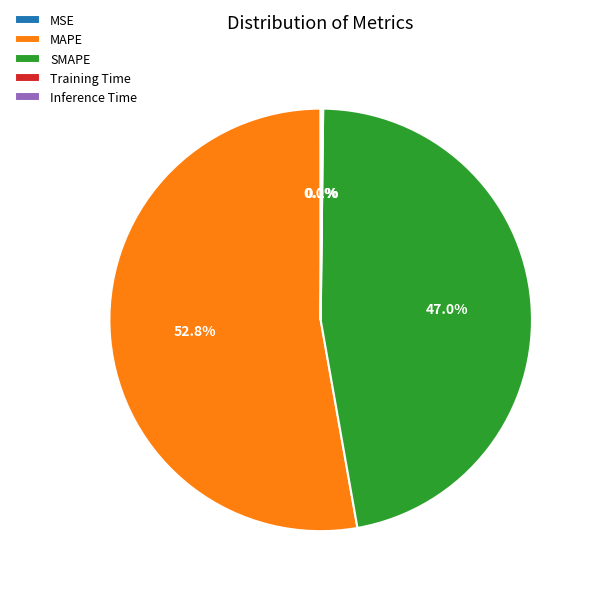

Which category accounts for the majority?

MAPE